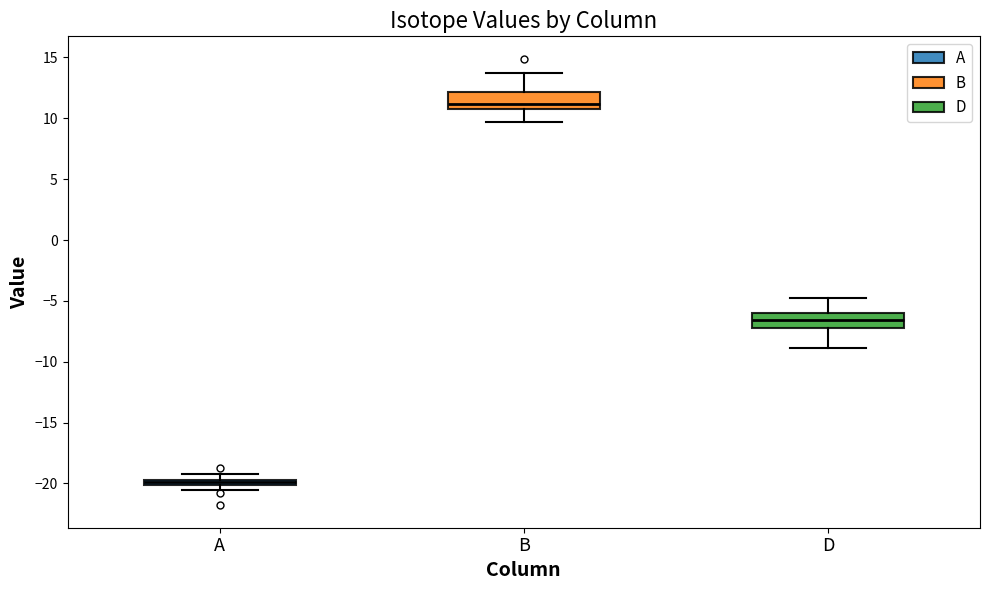

Where is the lower edge of the box for D on the y-axis? The values are not printed on the chart, so give them approximately, as read against the axis.

-7.0